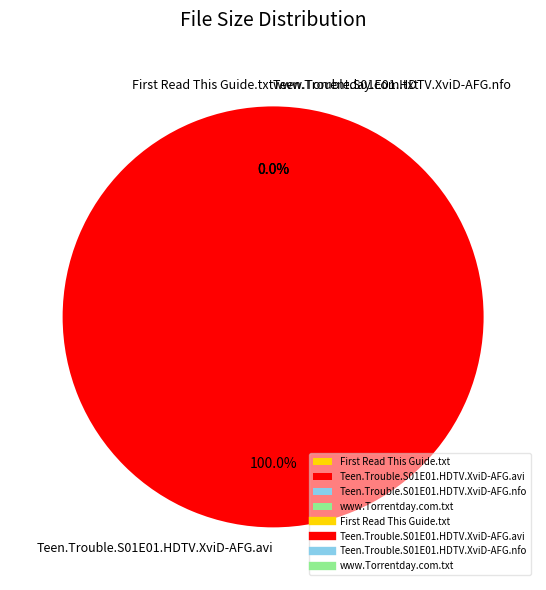

To the nearest percent, what is the difference between the largest and smallest slice percentages?

100%